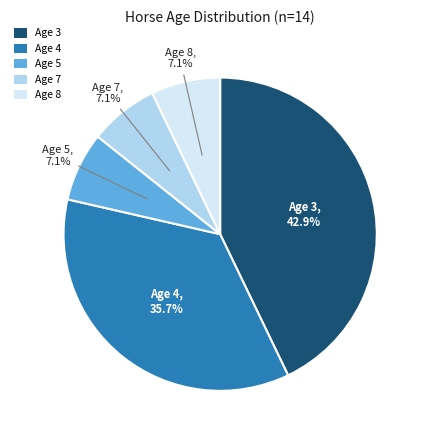

To the nearest percent, what portion does Age 8 represent?

7%